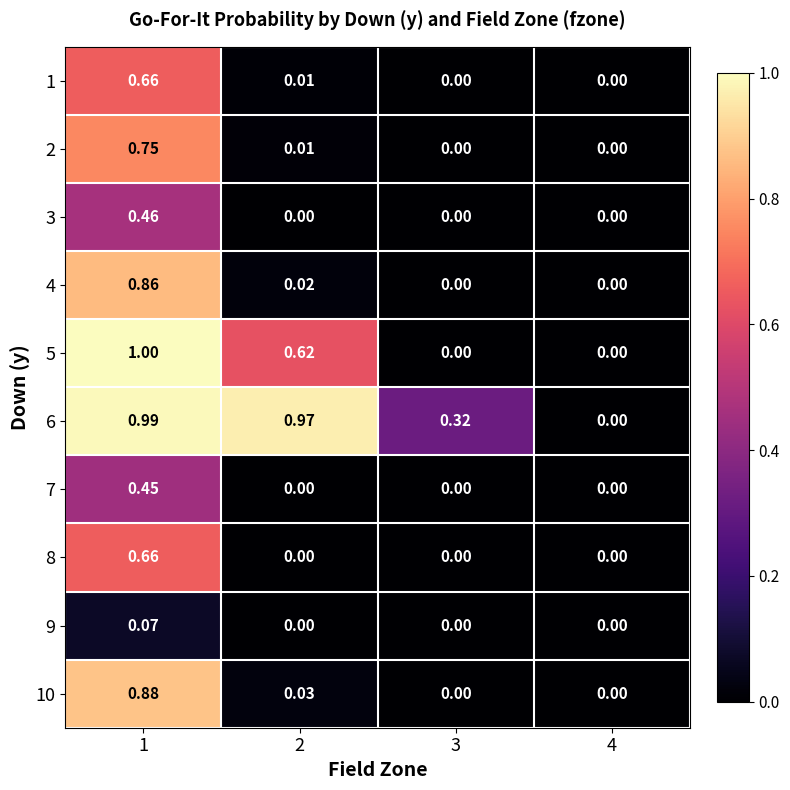

Which has a higher value, 2 or 4?

2